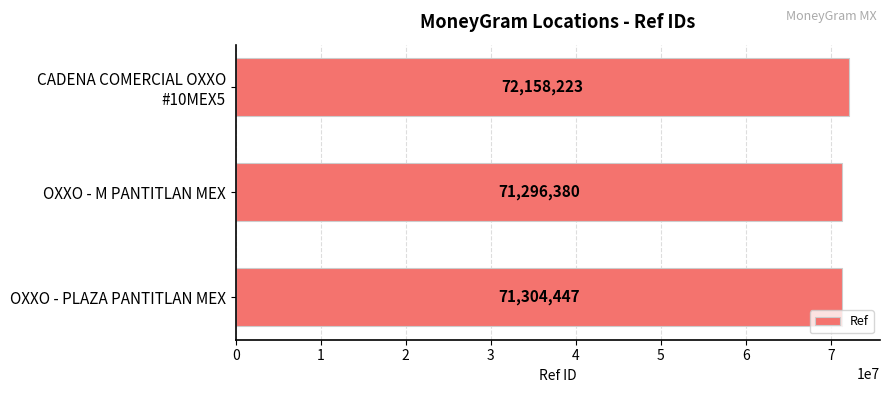

What is the change in value from OXXO - M PANTITLAN MEX to OXXO - PLAZA PANTITLAN MEX?

+8067